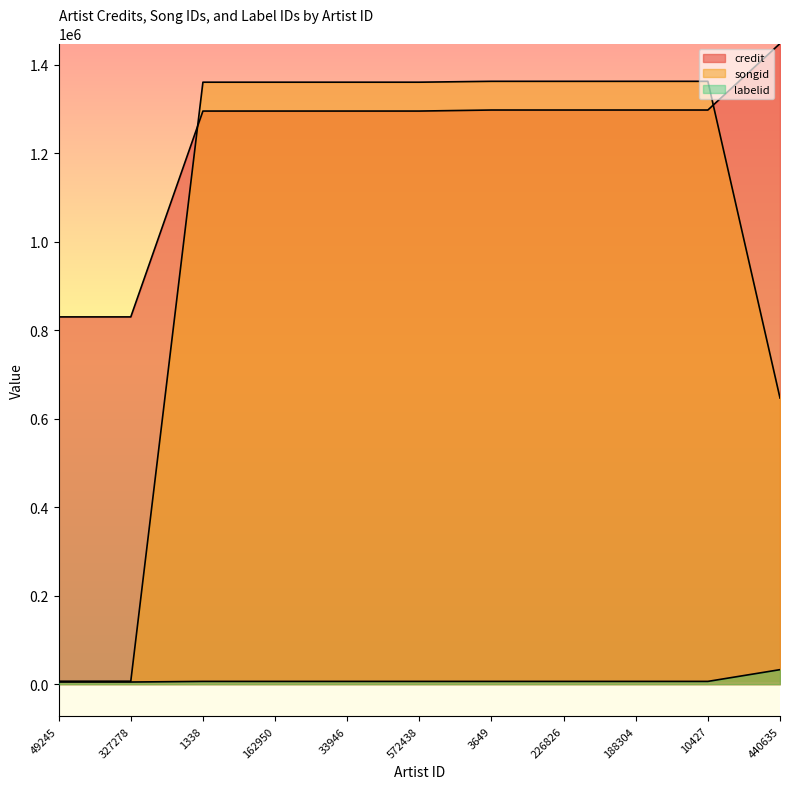

The value of labelid at 188304 is 6310. True or false?

True